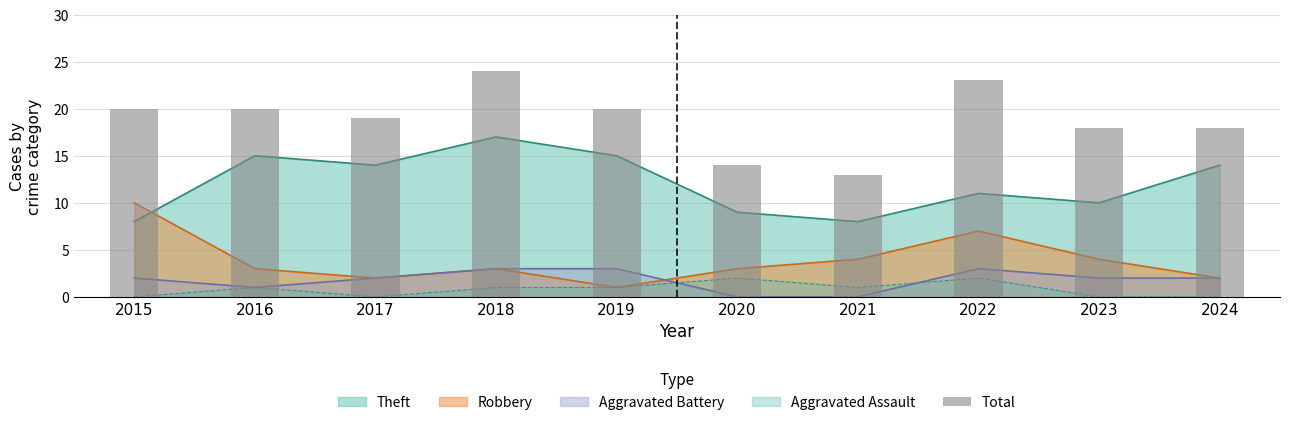

Rank the categories by value from highest to lowest.

2018, 2022, 2015, 2016, 2019, 2017, 2023, 2024, 2020, 2021